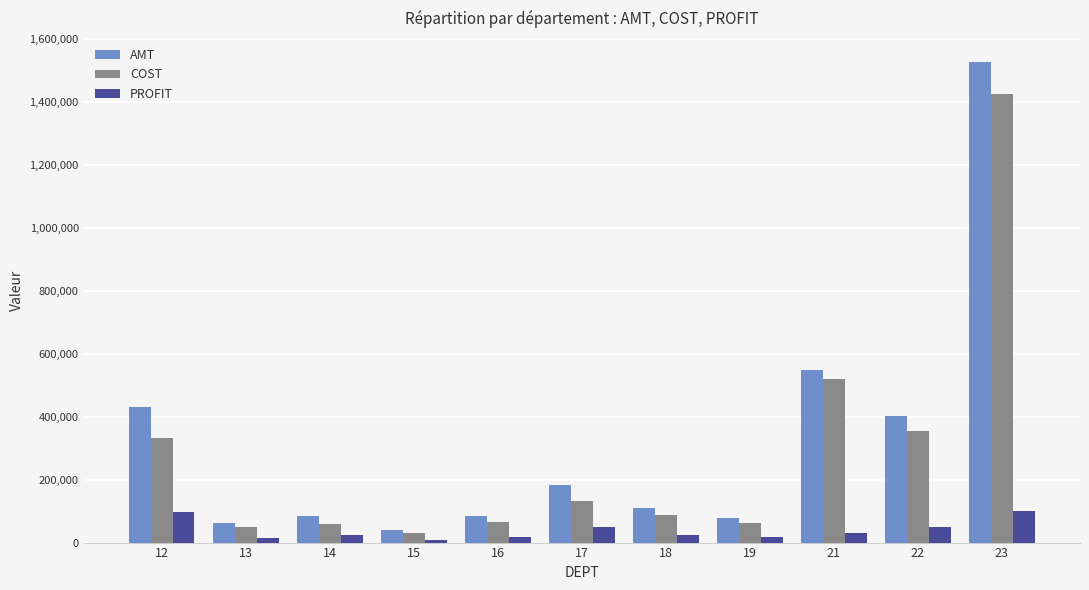

What is the average value of the AMT series?

322820.3